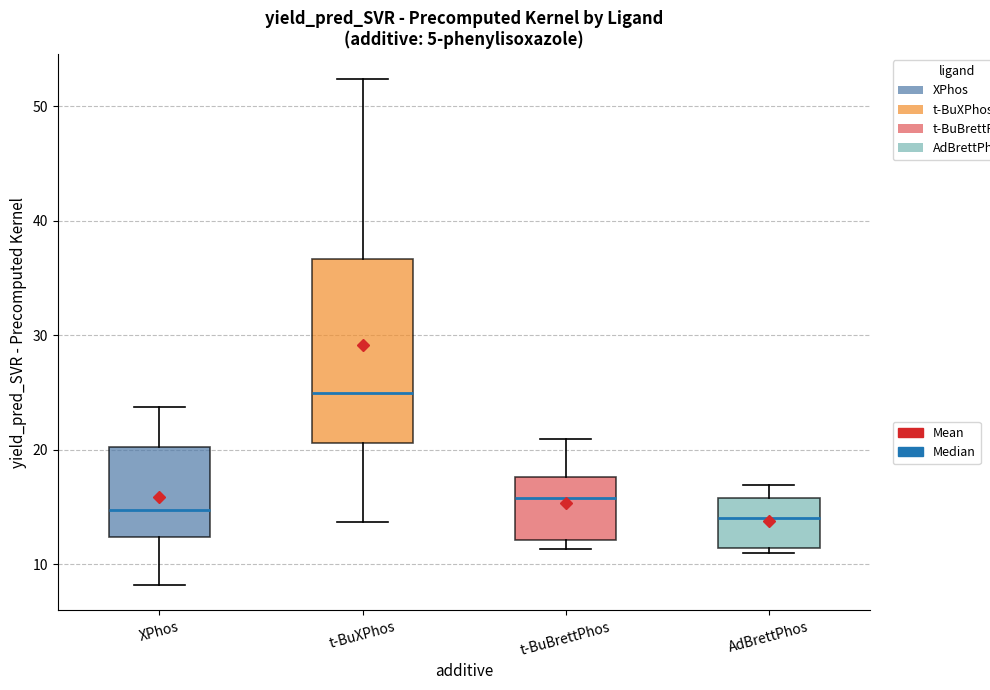

Comparing the boxes themselves (not the whiskers), which one is the tallest?

t-BuXPhos